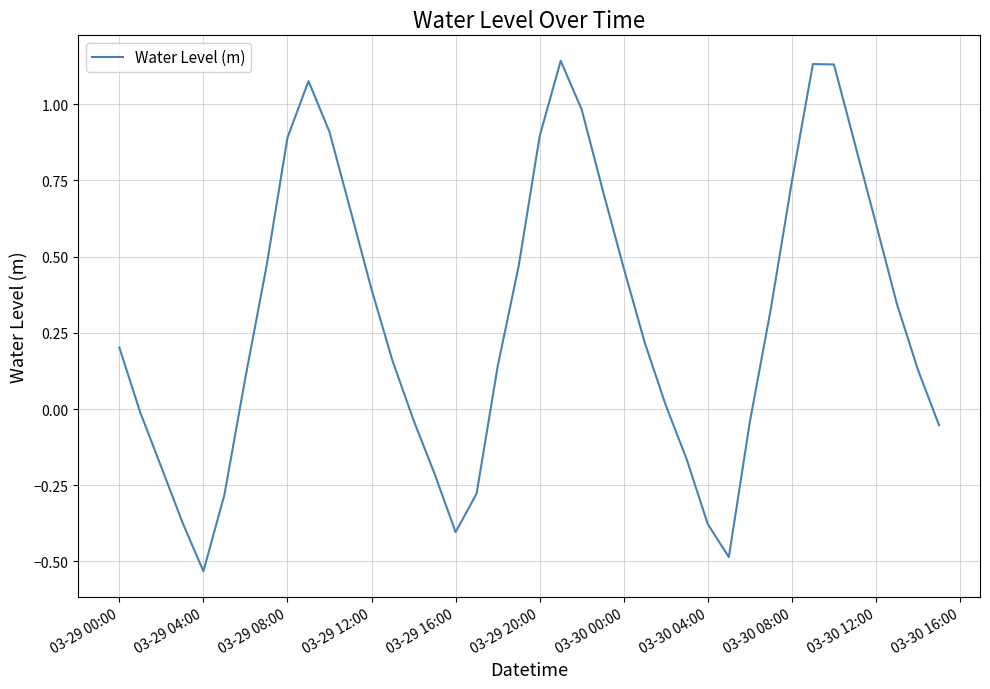

Where does the data first go above 0?

03-29 00:00